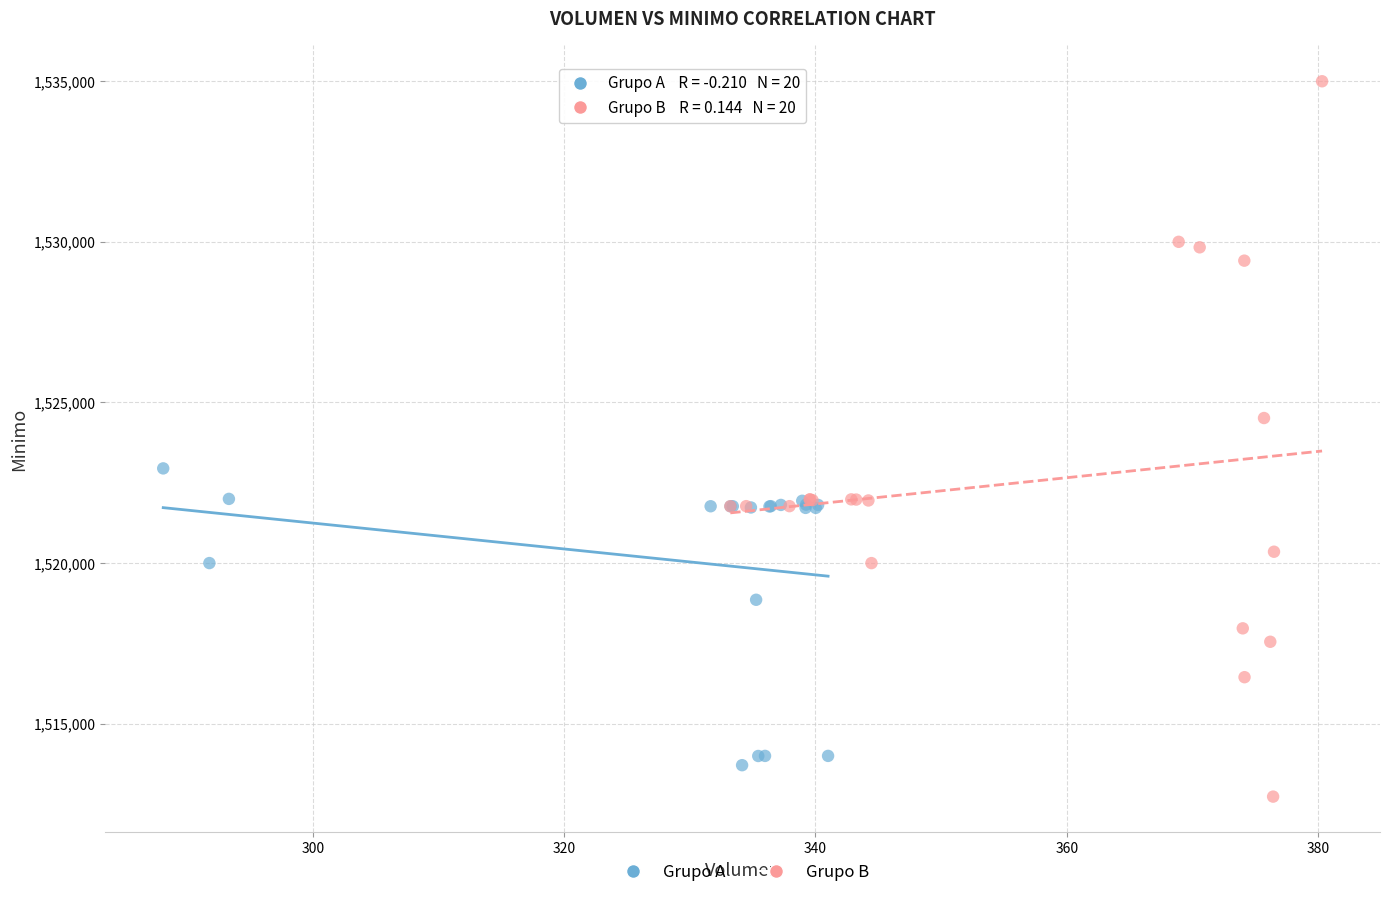

Which series contains the highest Y value?

Grupo B